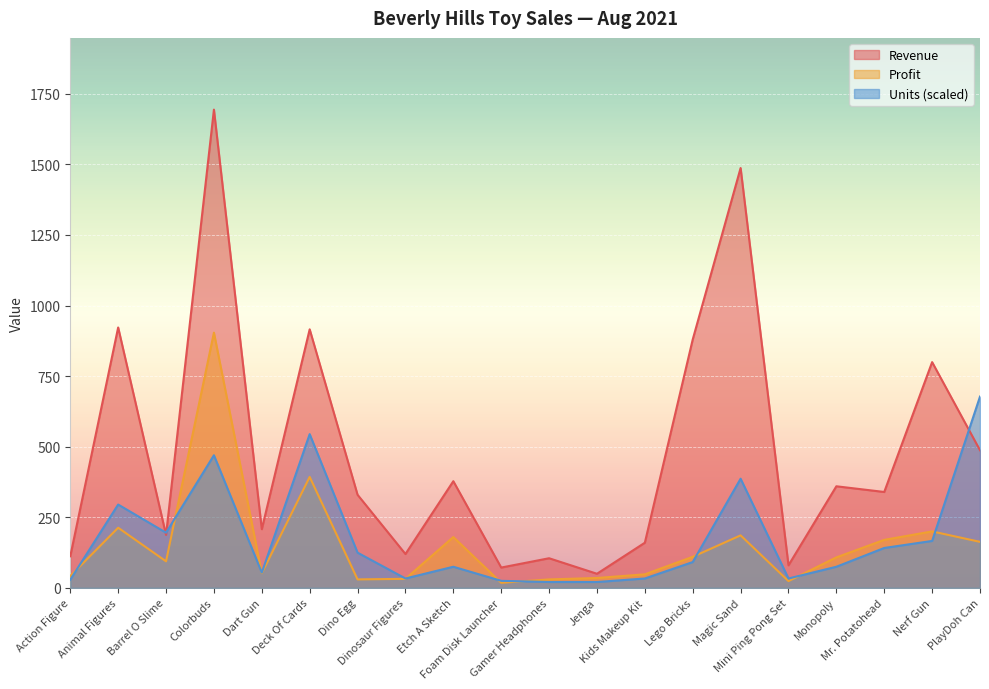

In Units, how many points are lower than both neighbors (excluding endpoints)?

4